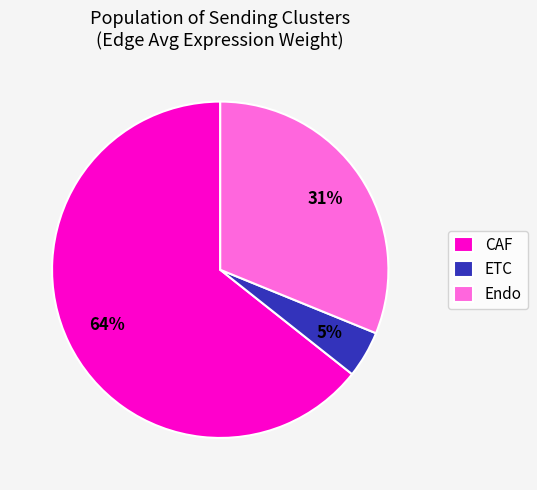

Which slice is the largest?

CAF